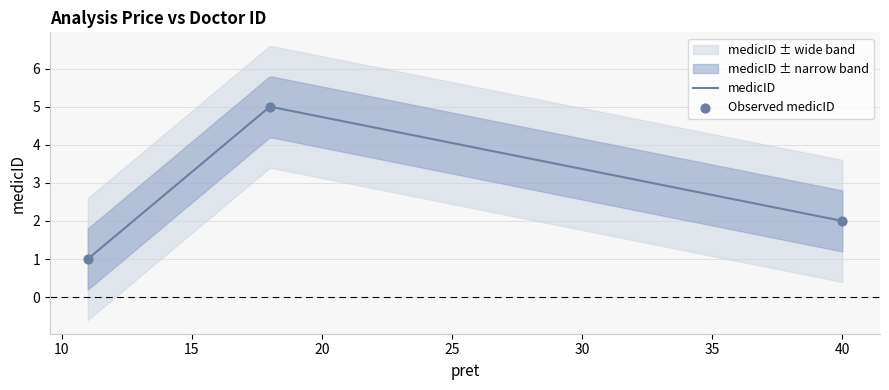

What is the change in value from 11 to 40?

+1